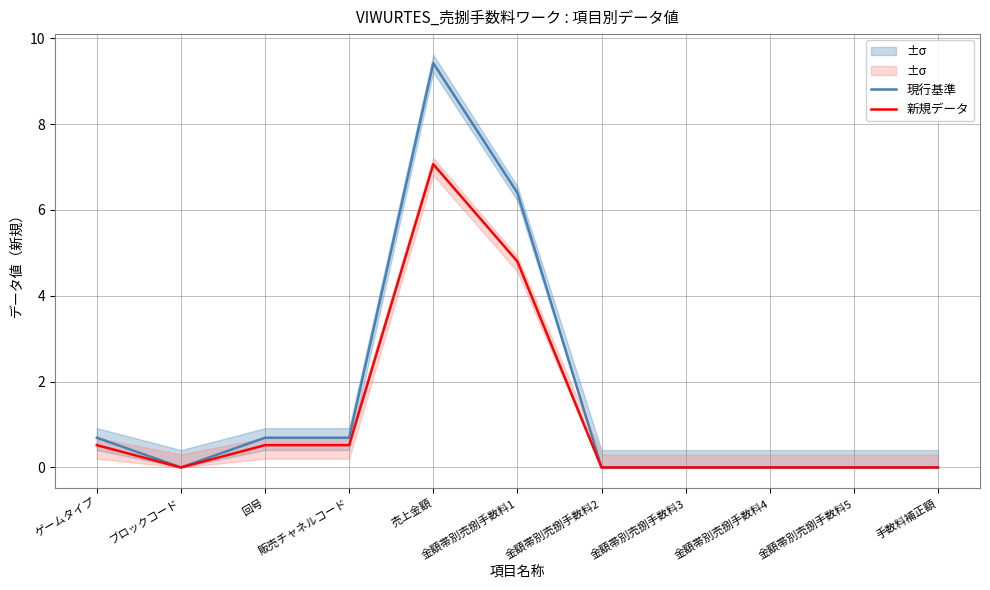

The 新規データ series shows 0.5 at ゲームタイプ. True or false?

True